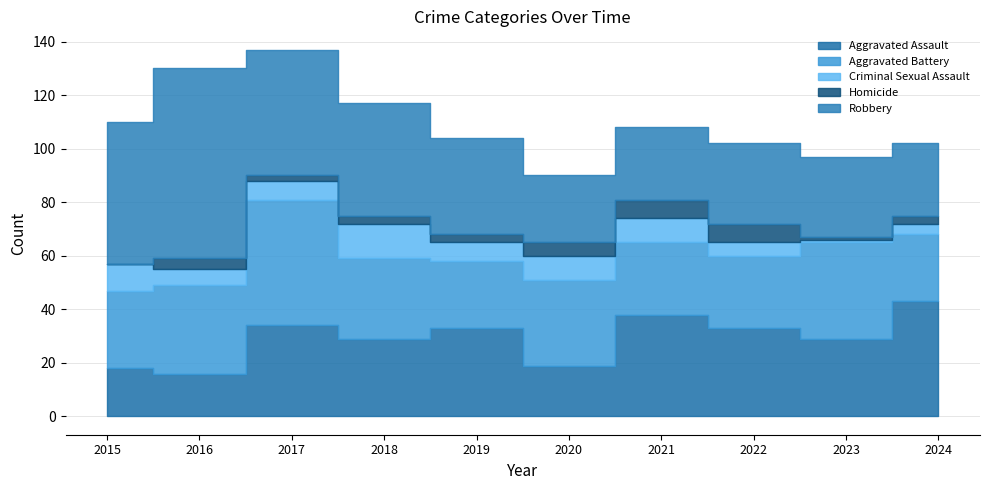

The Robbery series shows 25 at 2020. True or false?

True